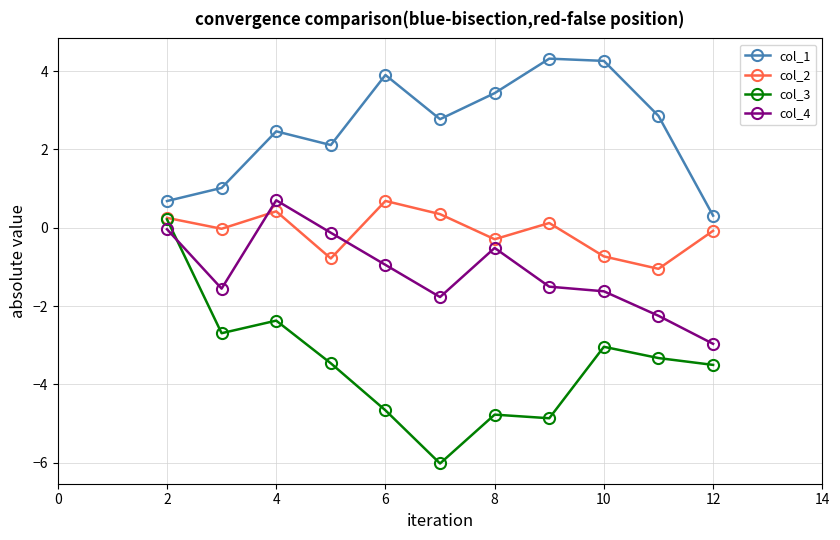

What is the greatest value displayed?

4.3